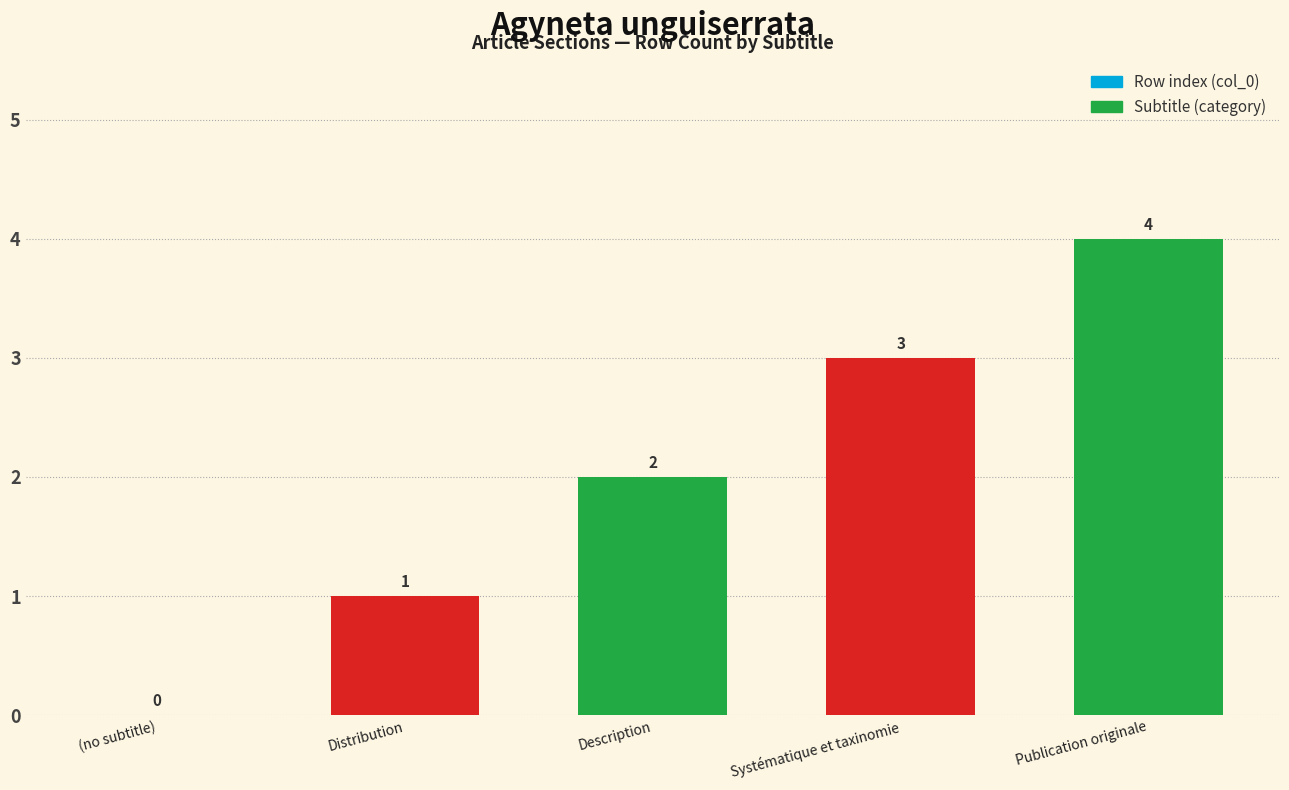

Are the bars horizontal?

No